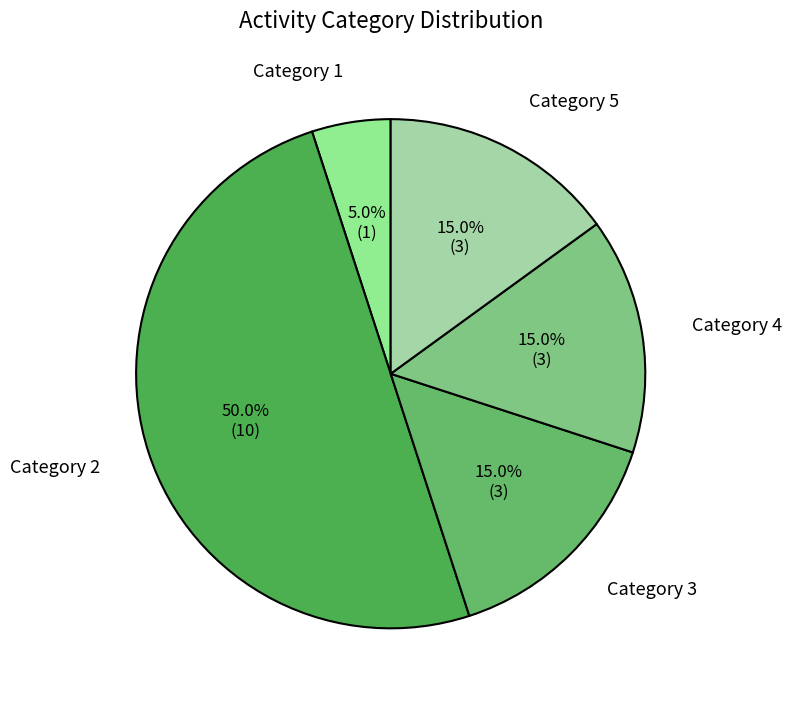

What is the largest slice in the pie chart?

Category 2